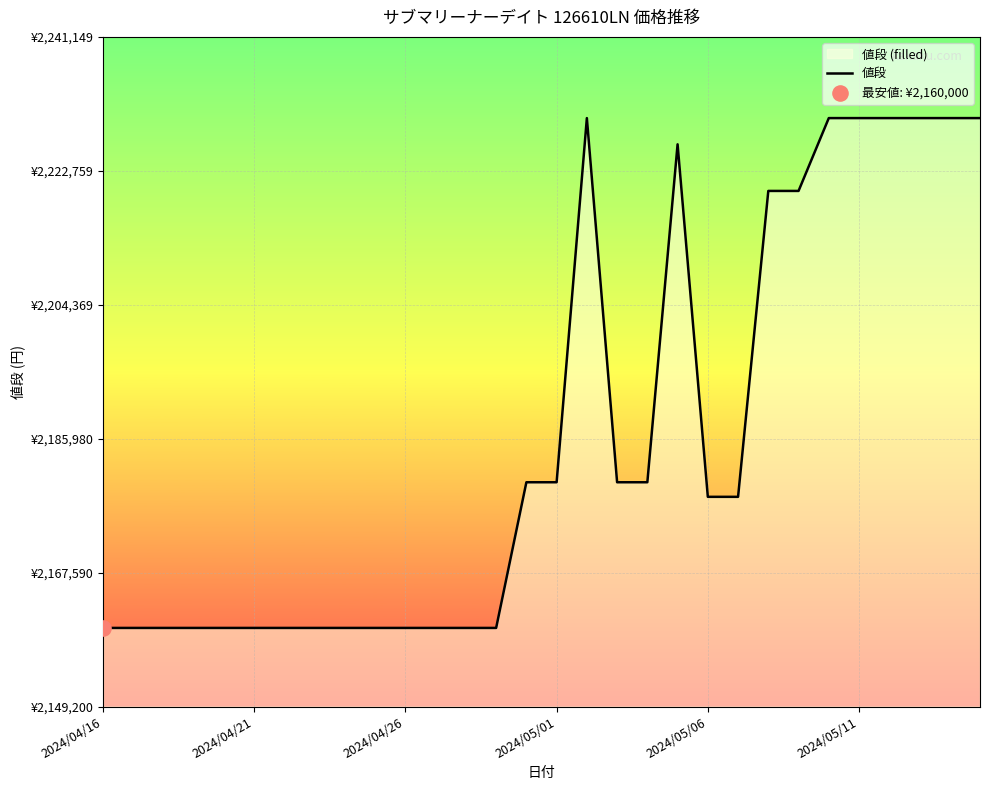

What is the ratio of the value at 15 to the value at 26?

1.0